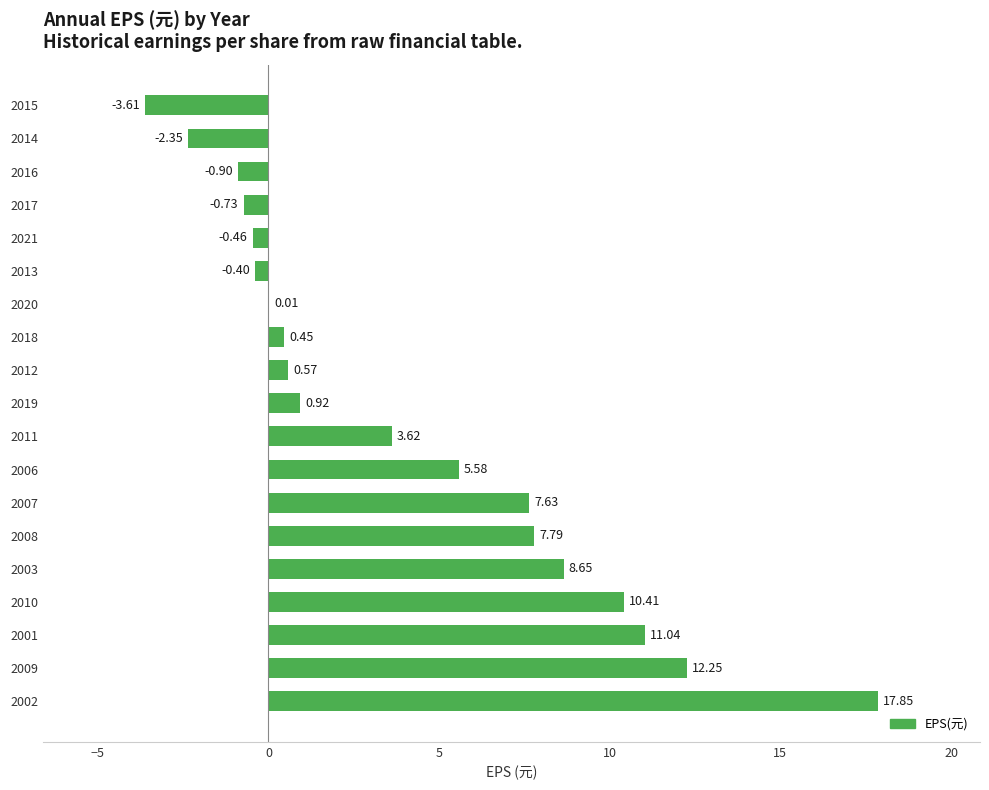

What is the sum of all values?

78.3